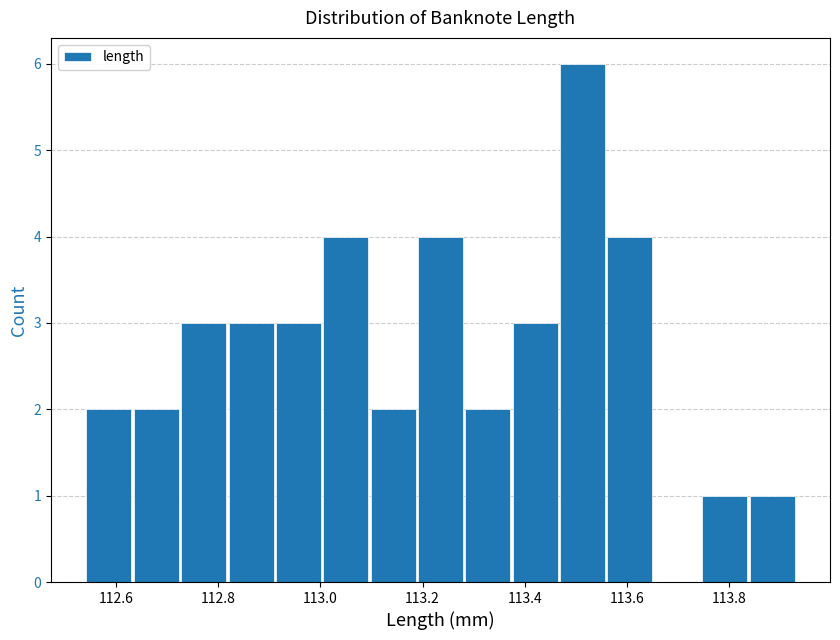

How tall is the bar that spans 113.74 to 113.84 on the x-axis? Neither the bar edges nor the heights are printed on the chart, so give them approximately, as read against the axes.

1